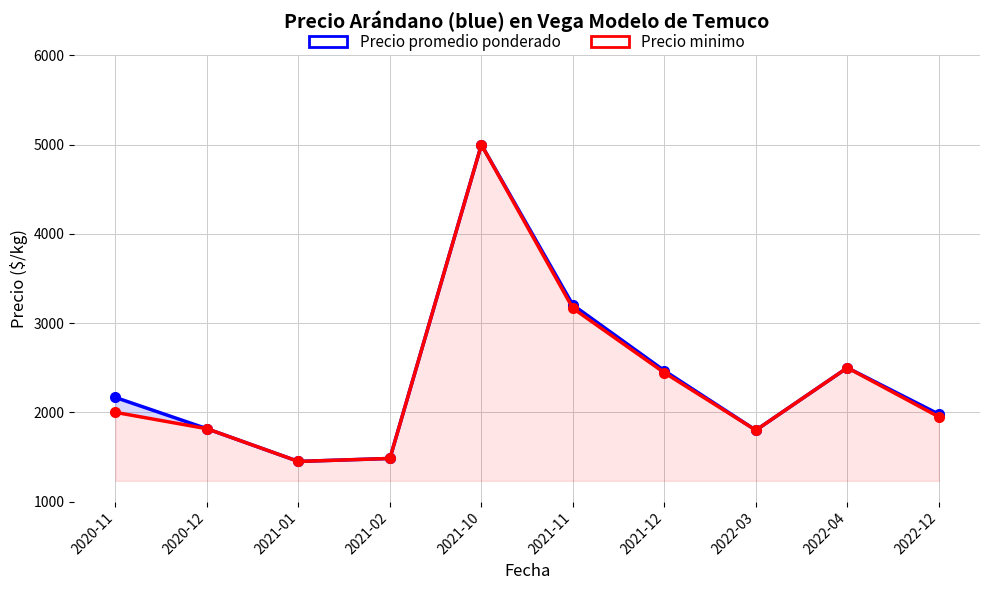

Is it true that Precio promedio ponderado equals 2167.0 at 2020-11?

True